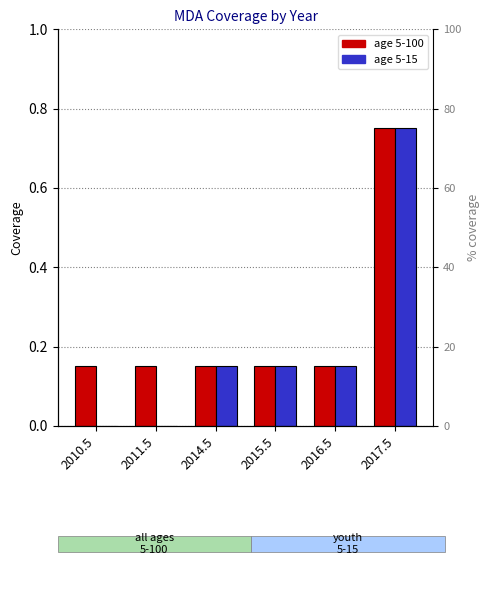

Which series has the widest spread of Y values?

age 5-15